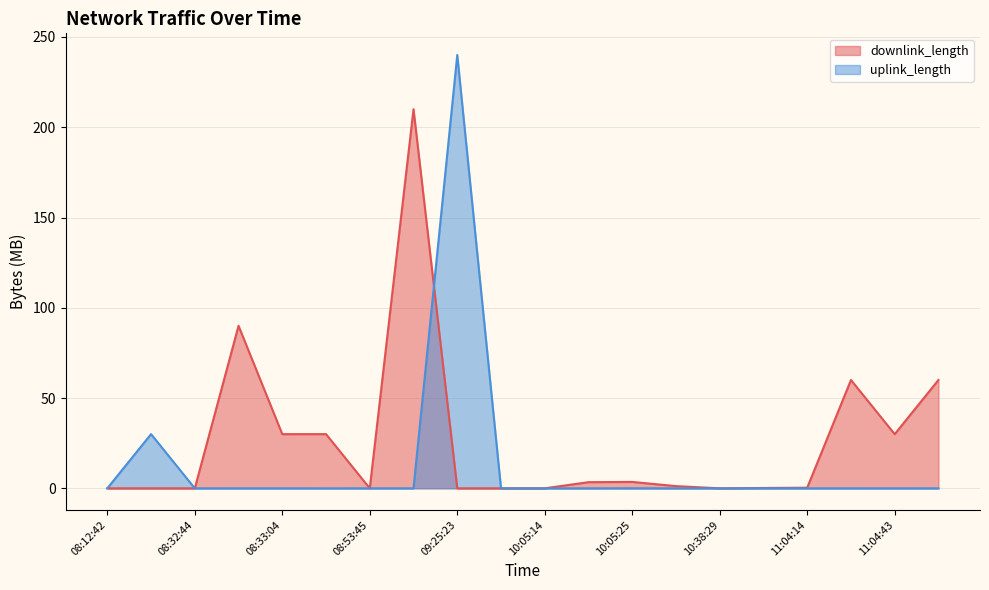

At which category does uplink_length reach its first local peak?

08:12:52